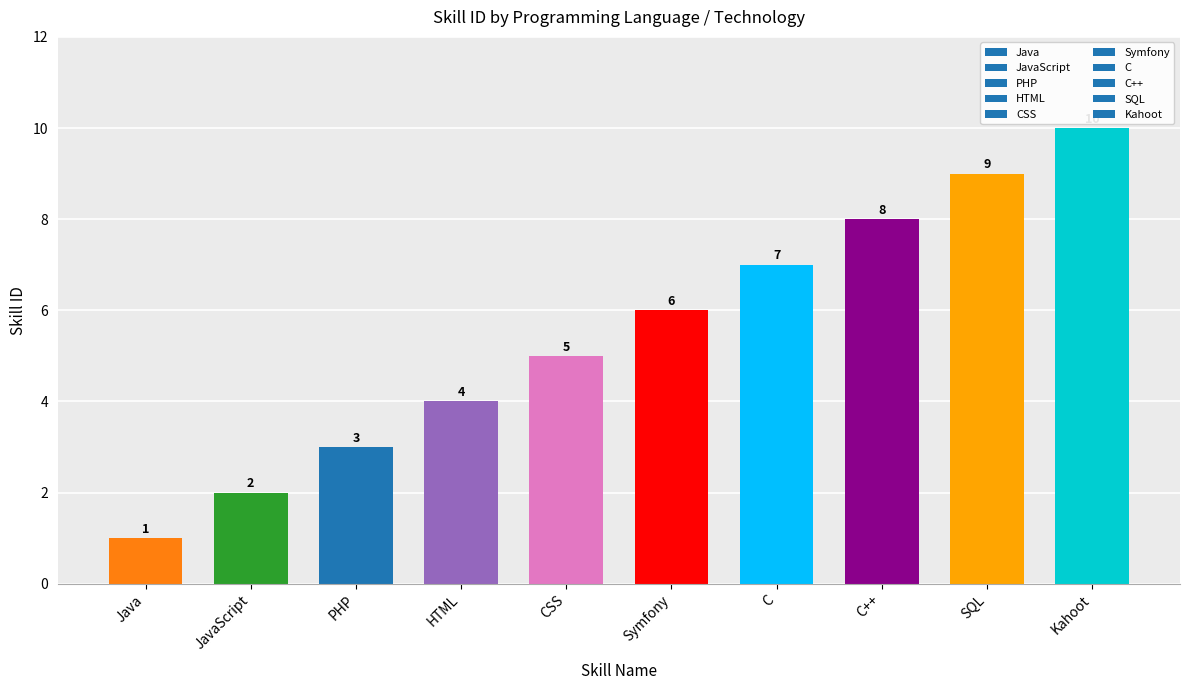

Is it true that the value at HTML is 4?

True